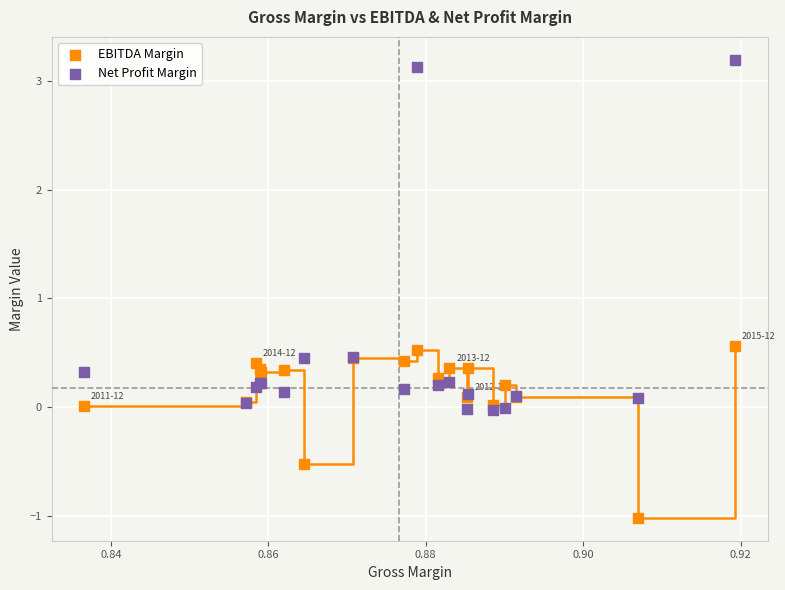

Which series has the widest spread of Y values?

Net Profit Margin